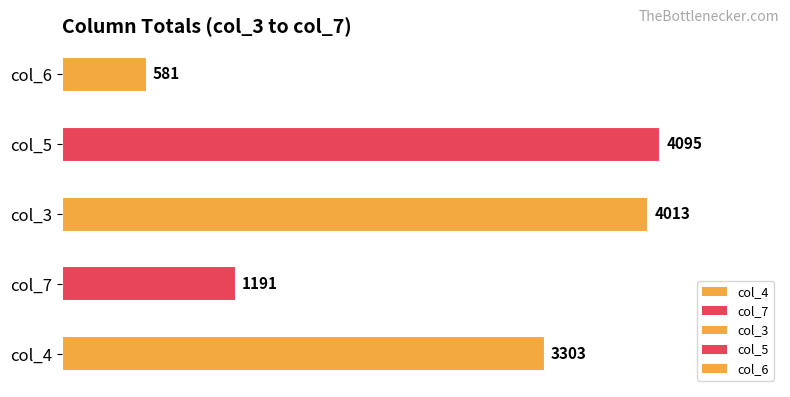

What is the minimum value shown in the chart?

581